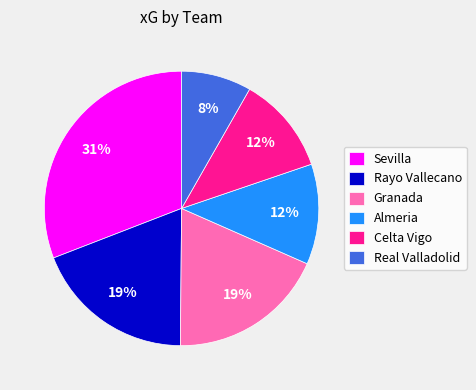

To the nearest percent, what is the average slice percentage?

17%